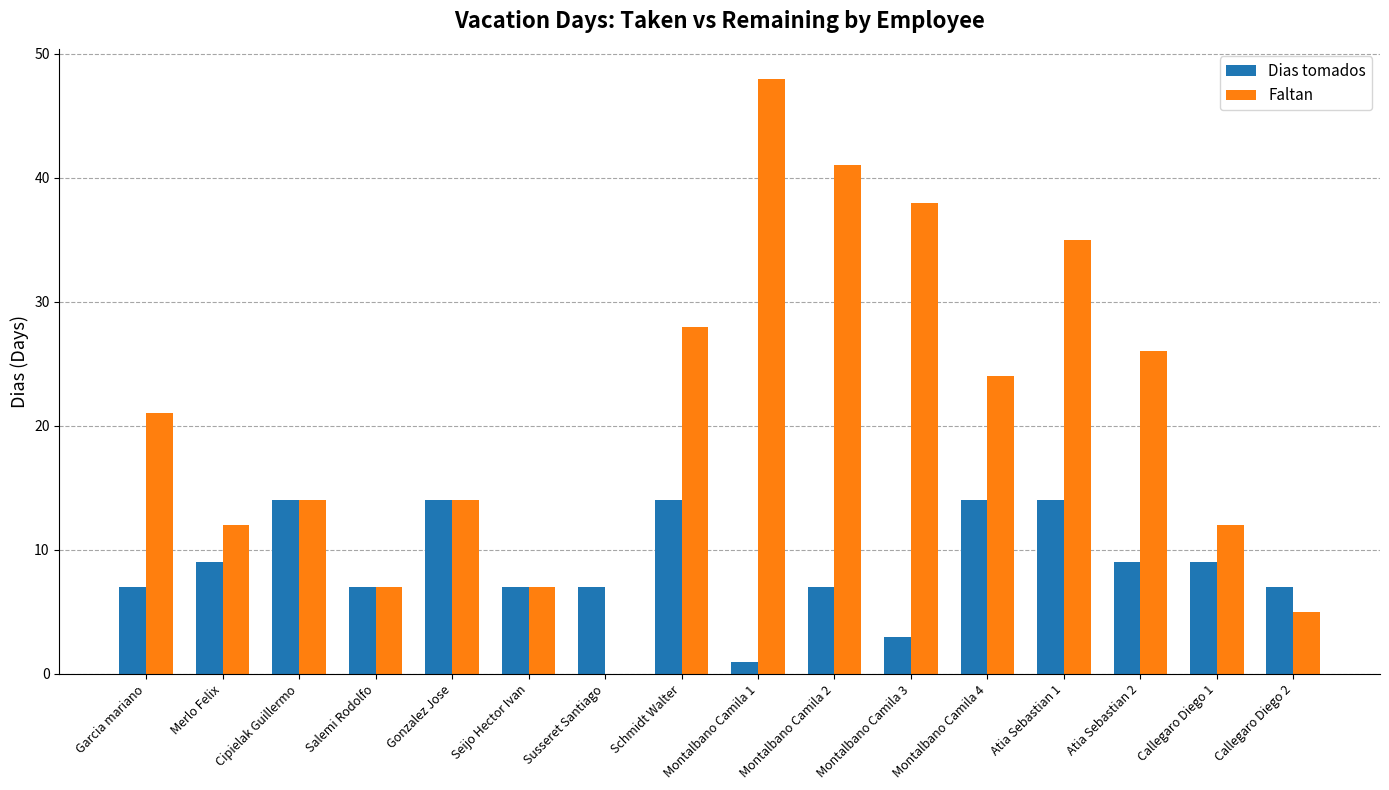

How many data points does each series have?

16